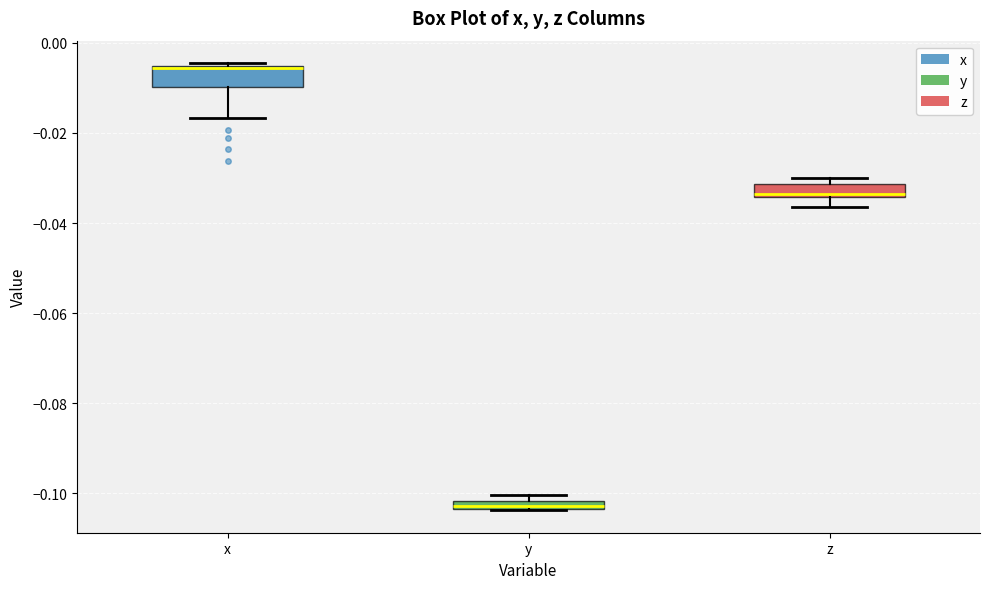

Which box has the highest median line?

x